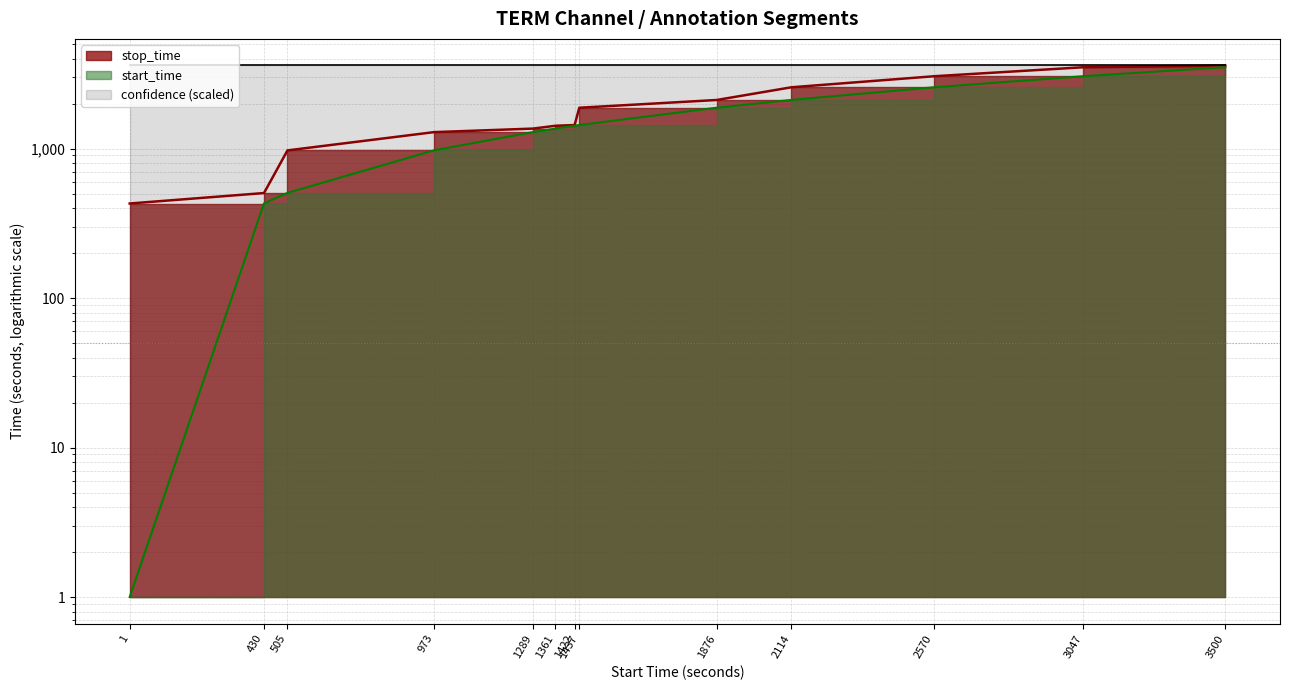

True or false: stop_time and start_time cross at least once.

False